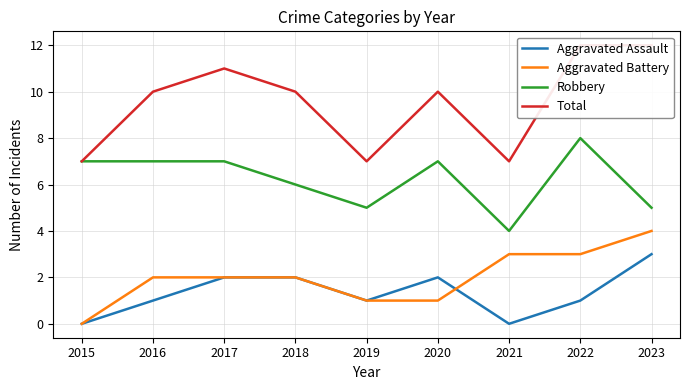

What value does the Total series have at 2017?

11